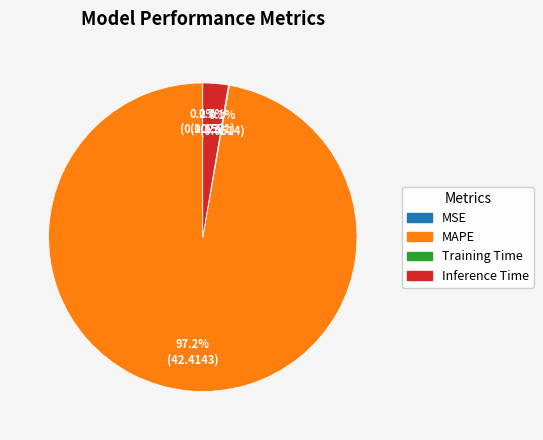

Is there a majority slice in this chart?

Yes